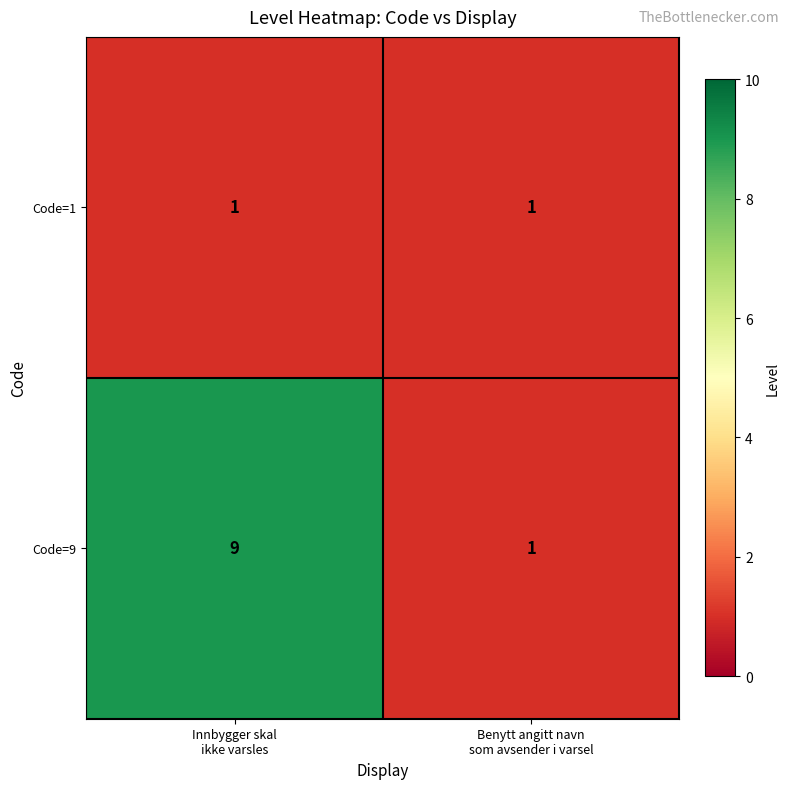

Rank the series by their maximum value, from highest to lowest.

Code=9, Code=1